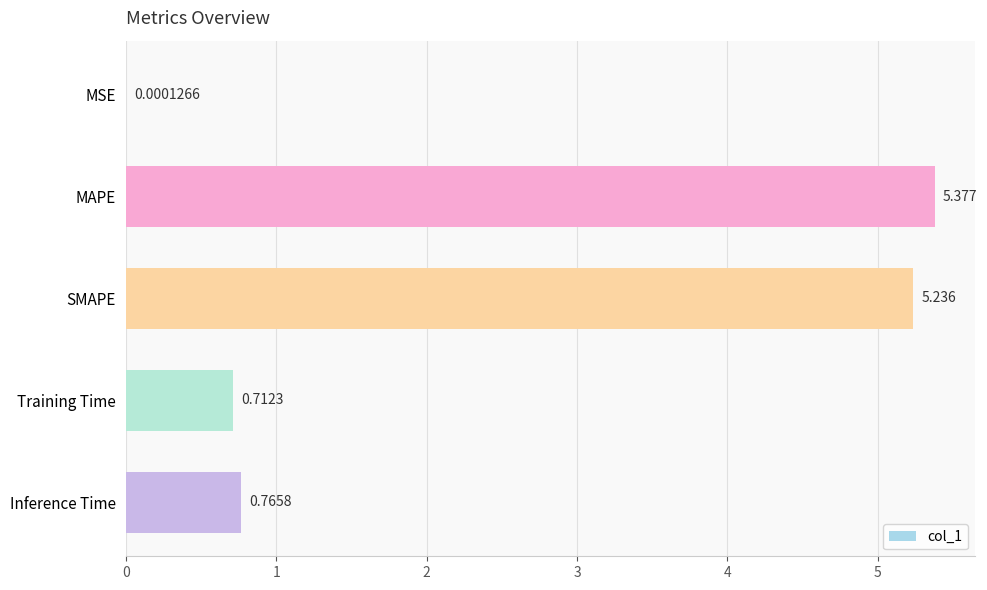

What is the average value?

2.4